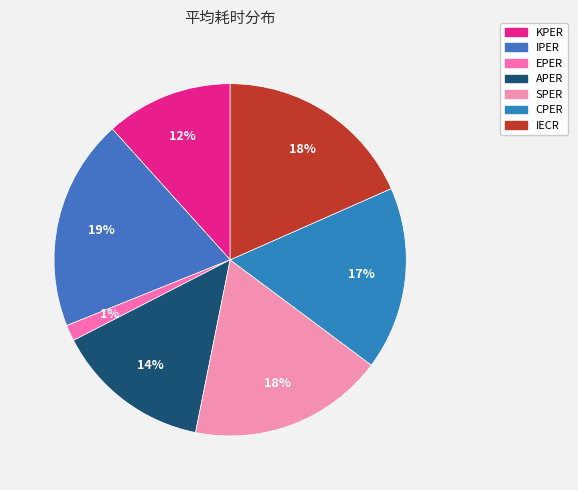

Is it true that EPER is 1% of the pie?

True